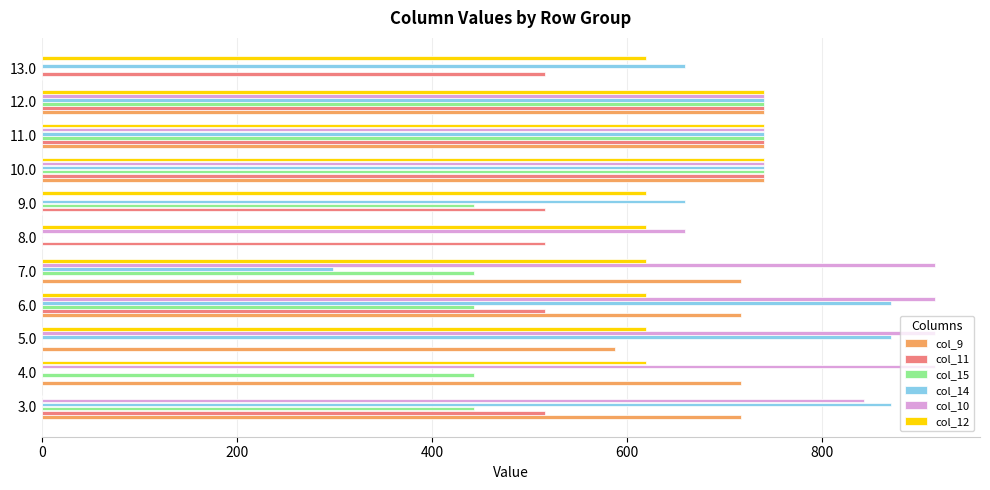

The value of col_10 at 3.0 is 348.6. True or false?

False